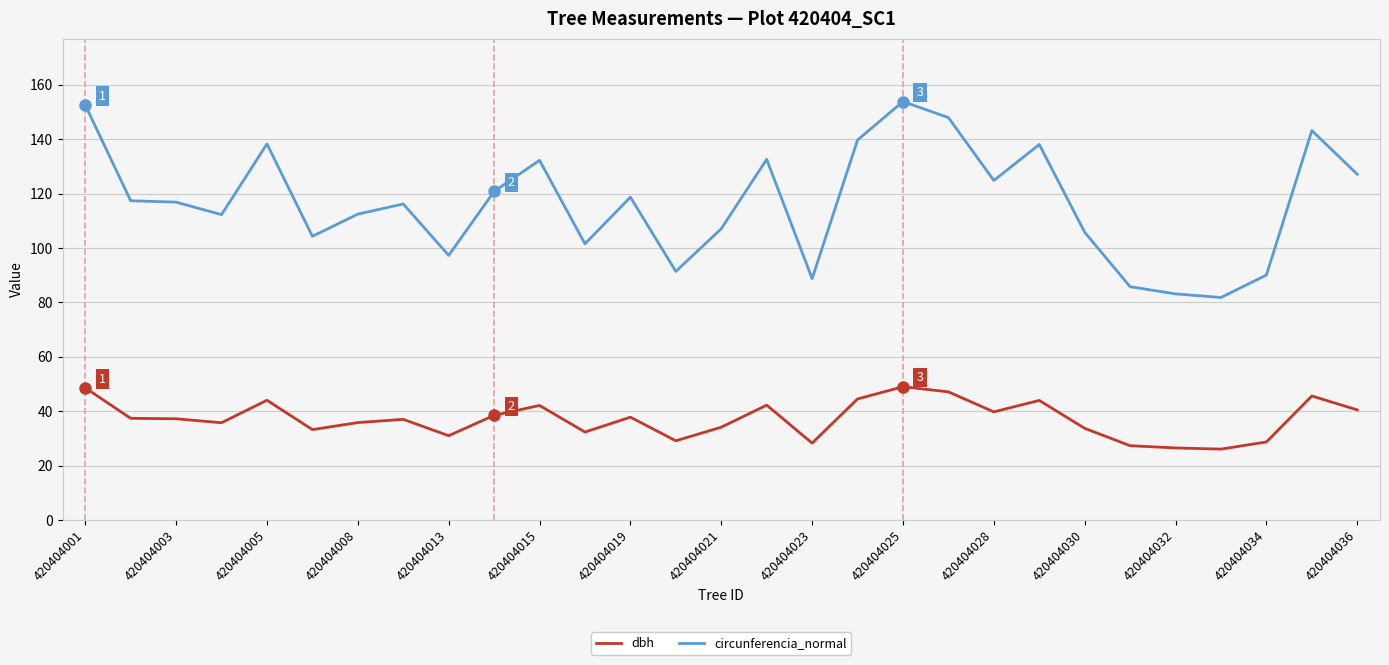

True or false: dbh and circunferencia_normal intersect in this chart.

False